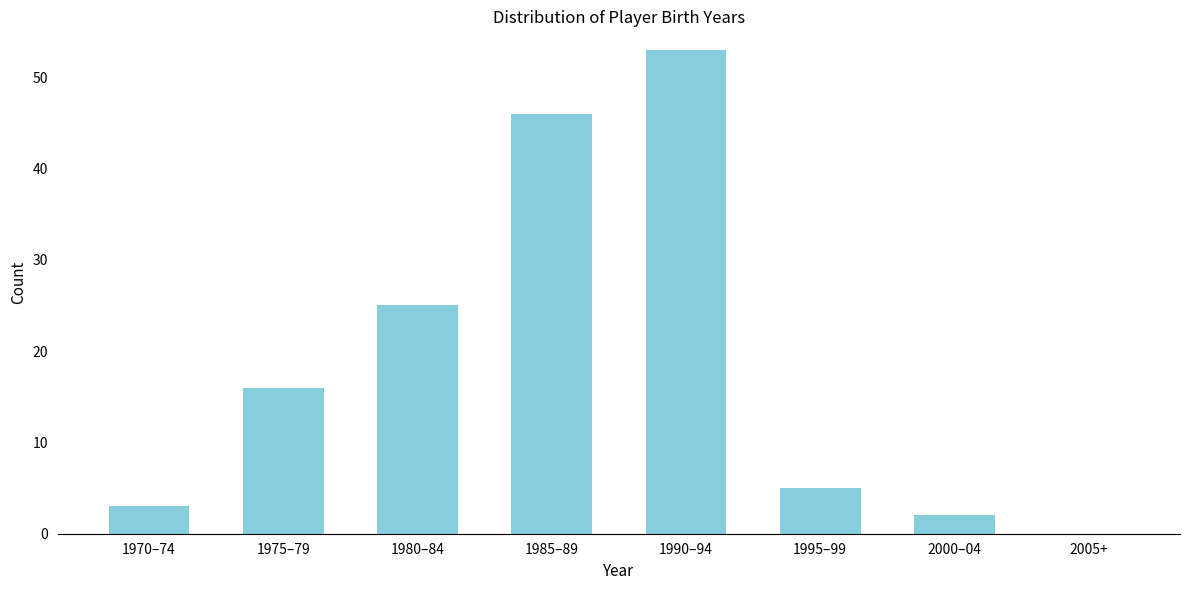

Reading left to right, transcribe all the data shown in this chart.

1970–74=3	1975–79=16	1980–84=25	1985–89=46	1990–94=53	1995–99=5	2000–04=2	2005+=0